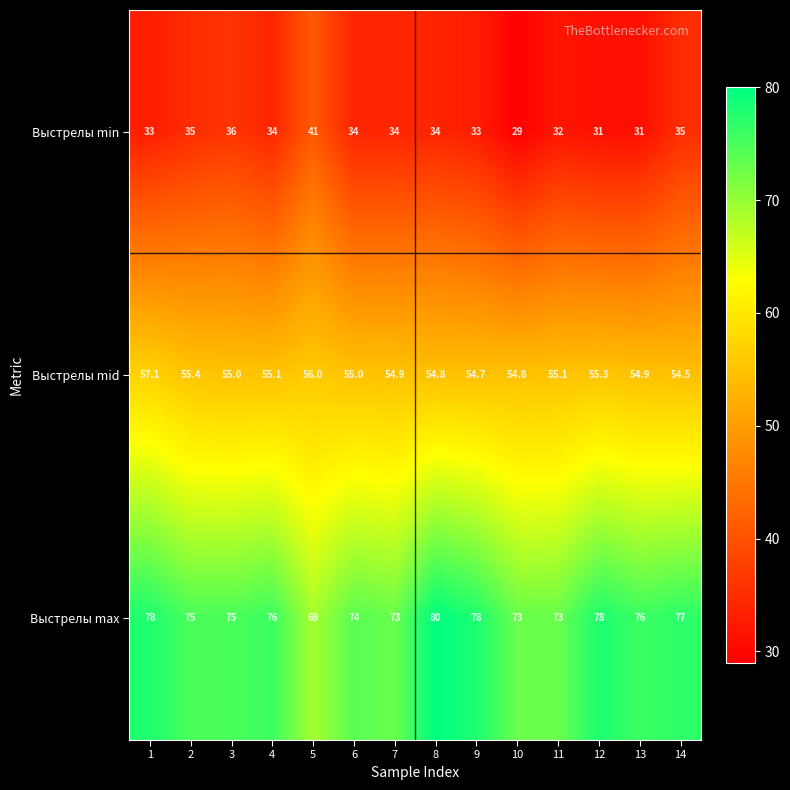

At which category does the chart reach its peak across all series?

8